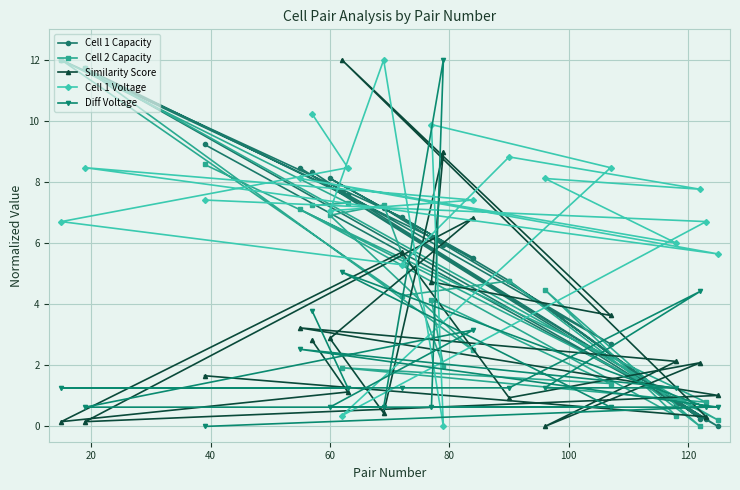

What is the greatest value displayed?

12.0